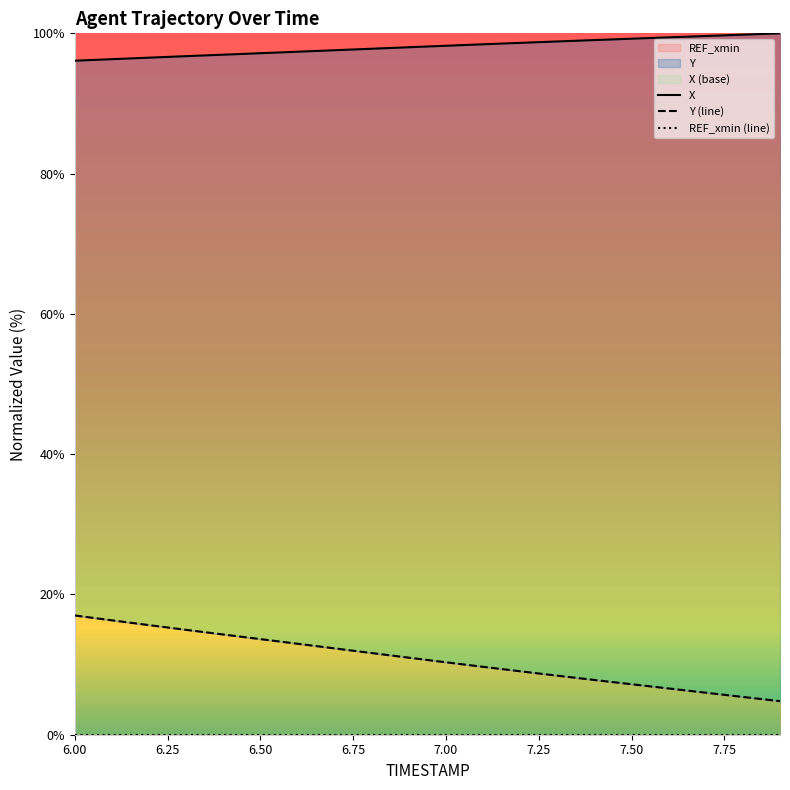

How many lines are shown in the chart?

3